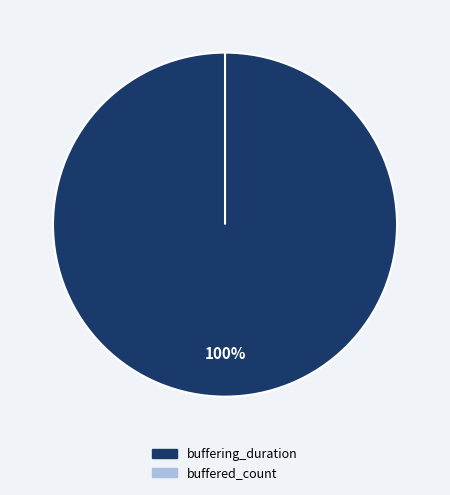

What is the change in value from buffering_duration to buffered_count?

-5260881965